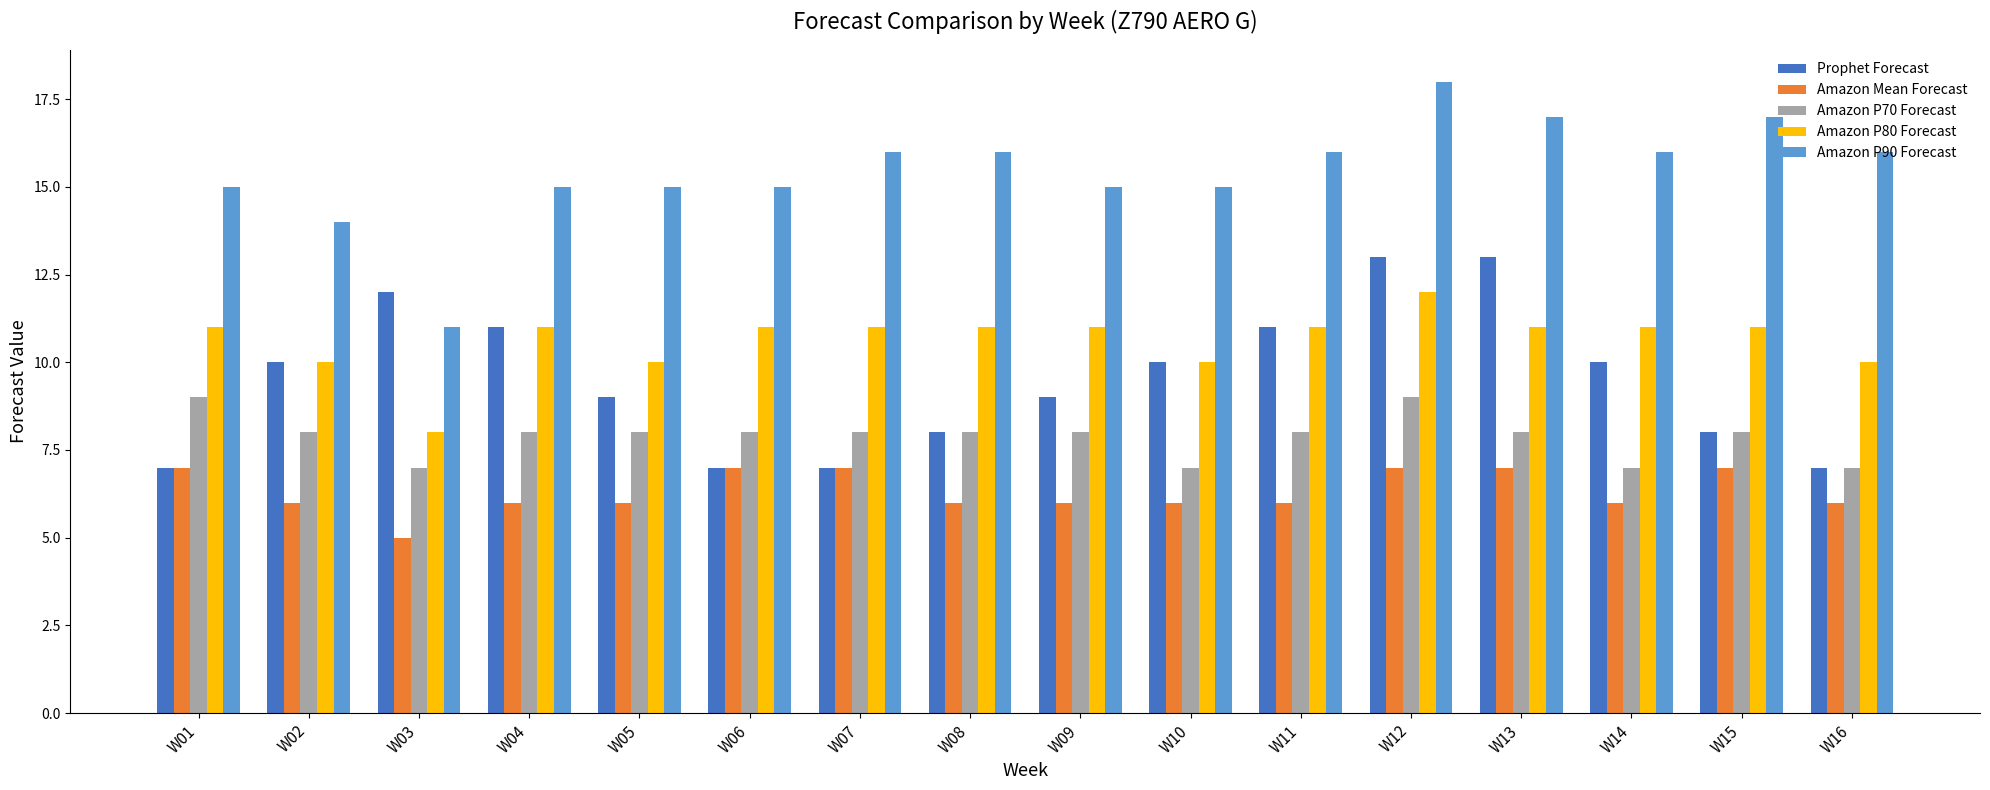

What is the maximum value for Prophet Forecast?

13